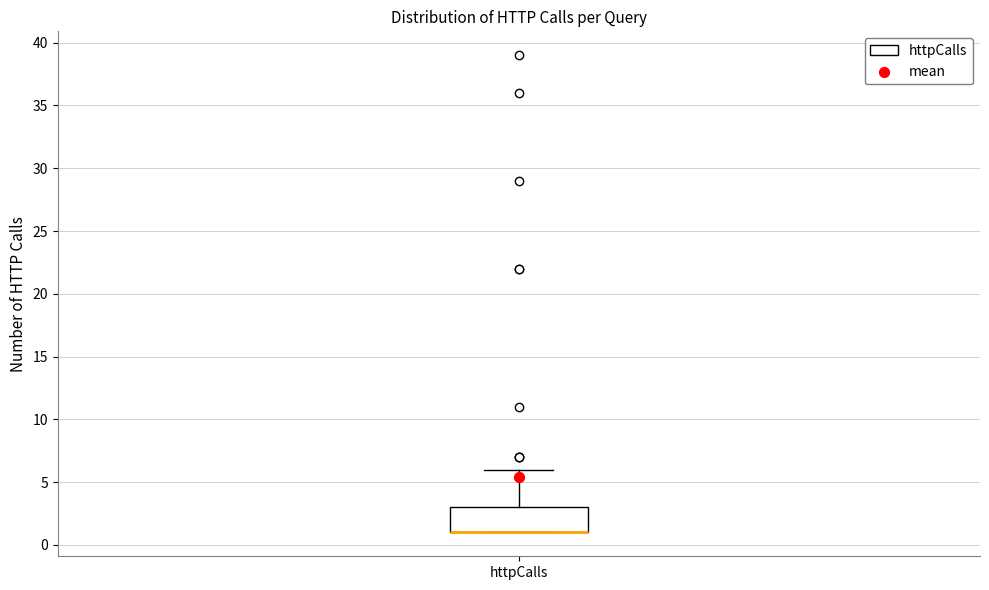

Where is the lower edge of the box for httpCalls on the y-axis? The values are not printed on the chart, so give them approximately, as read against the axis.

1